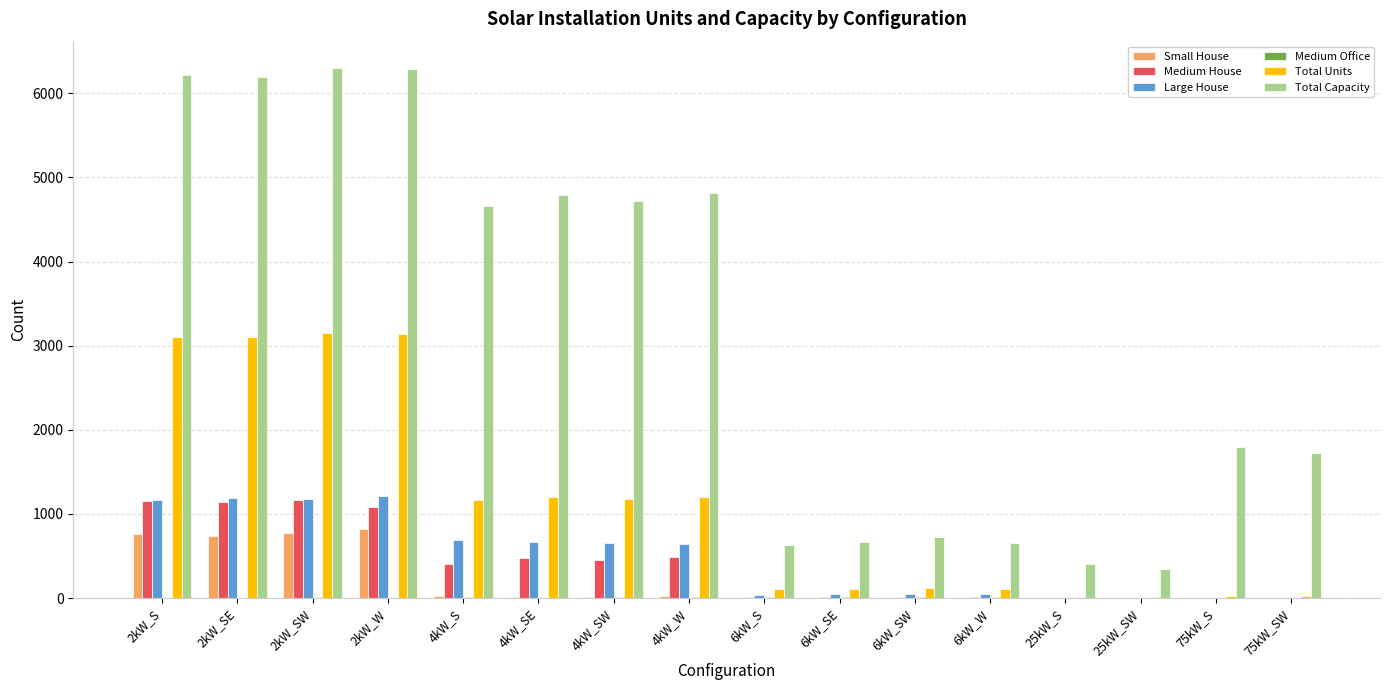

Is the value of Total Capacity at 6kW_SW greater than the value of Small House at 4kW_W?

Yes